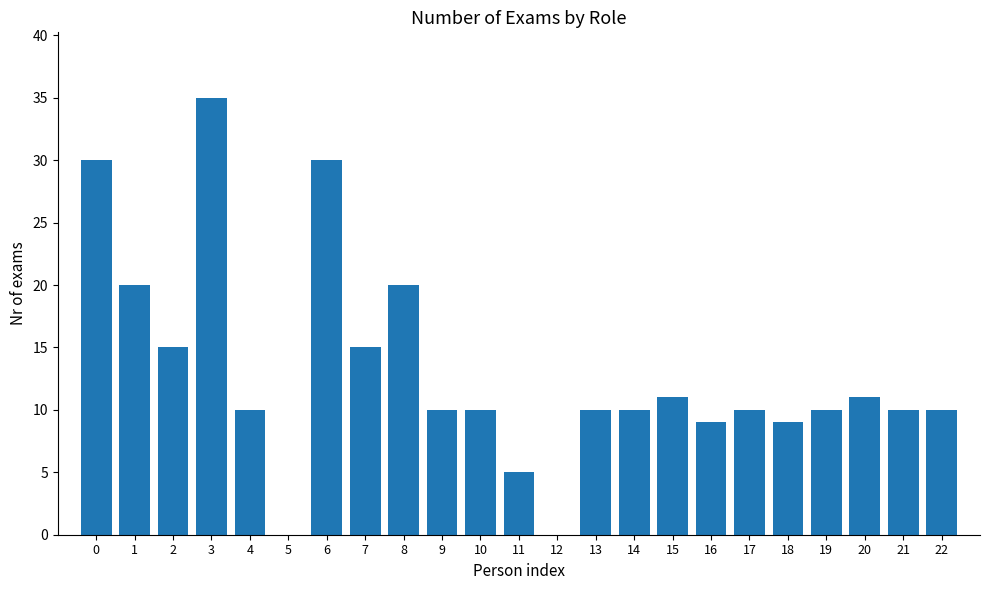

What is the sum of all values?

300